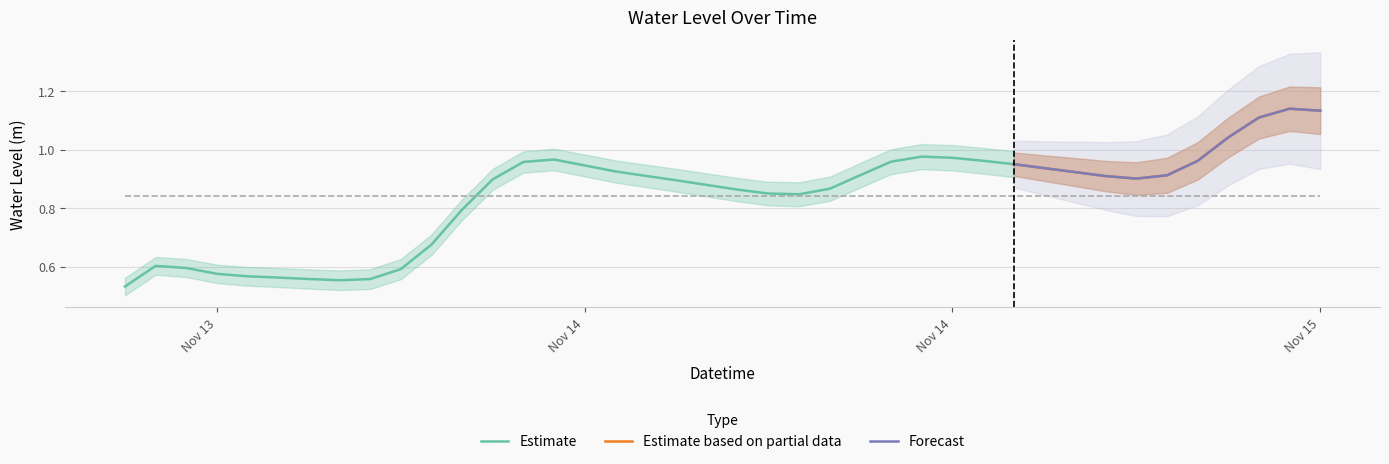

What is the sum of all values?

33.7